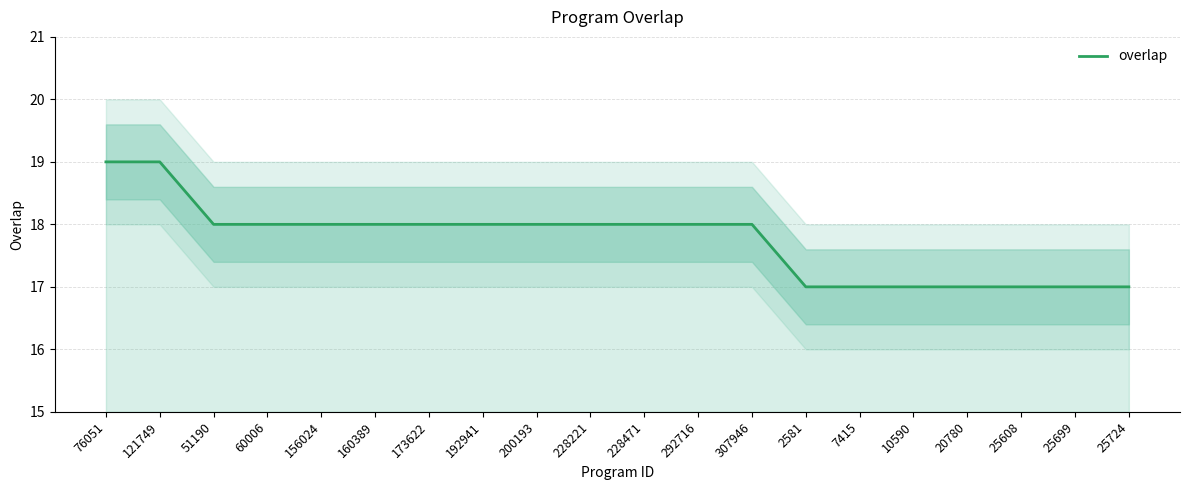

Where does the data first go above 18?

76051